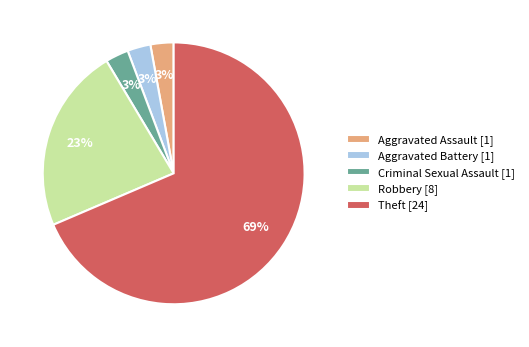

Between Theft [24] and Aggravated Battery [1], which is larger?

Theft [24]